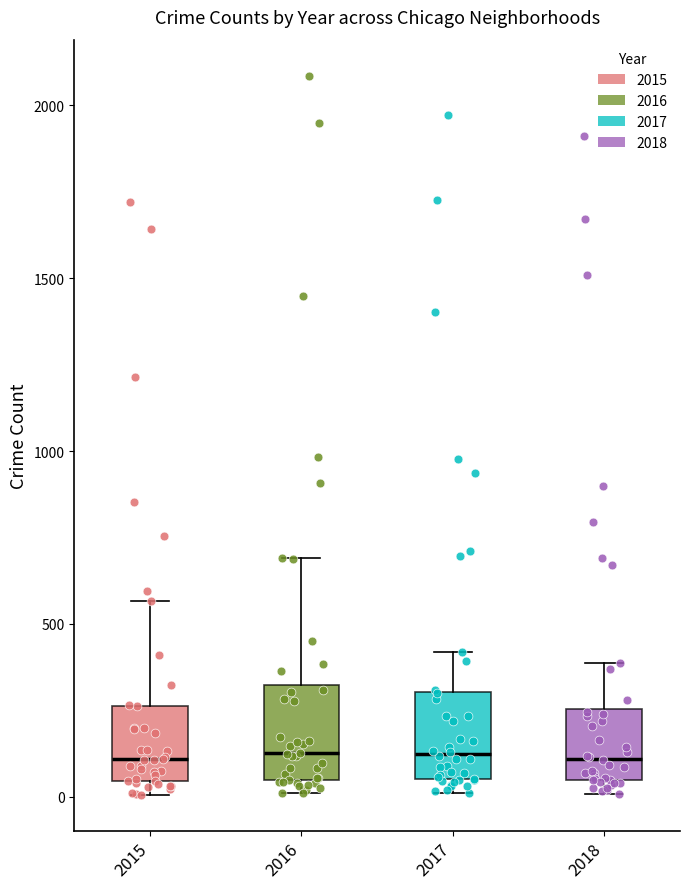

Reading left to right, read every box against the y-axis: the position of its median line, the range the box covers, and the ends of its whiskers. The values are not printed on the chart, so give them approximately, as read against the axis.

2015: median 100, box 50 to 250, whiskers 0 to 550
2016: median 150, box 50 to 300, whiskers 0 to 700
2017: median 100, box 50 to 300, whiskers 0 to 400
2018: median 100, box 50 to 250, whiskers 0 to 400